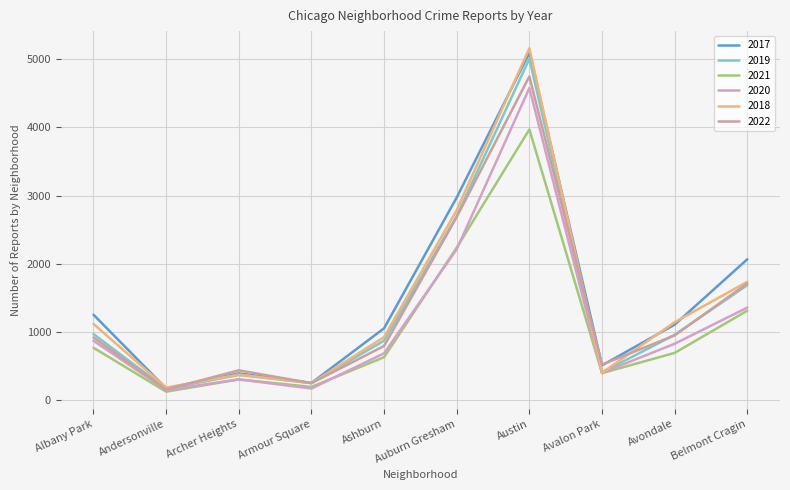

Is it true that 2020 equals 675 at Avalon Park?

False